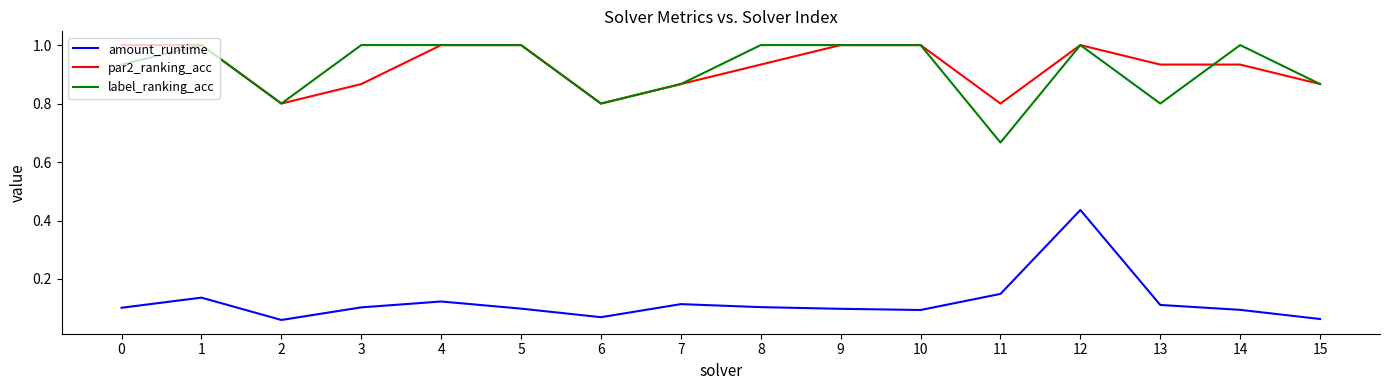

True or false: label_ranking_acc has more than 2 points higher than both neighbors.

True